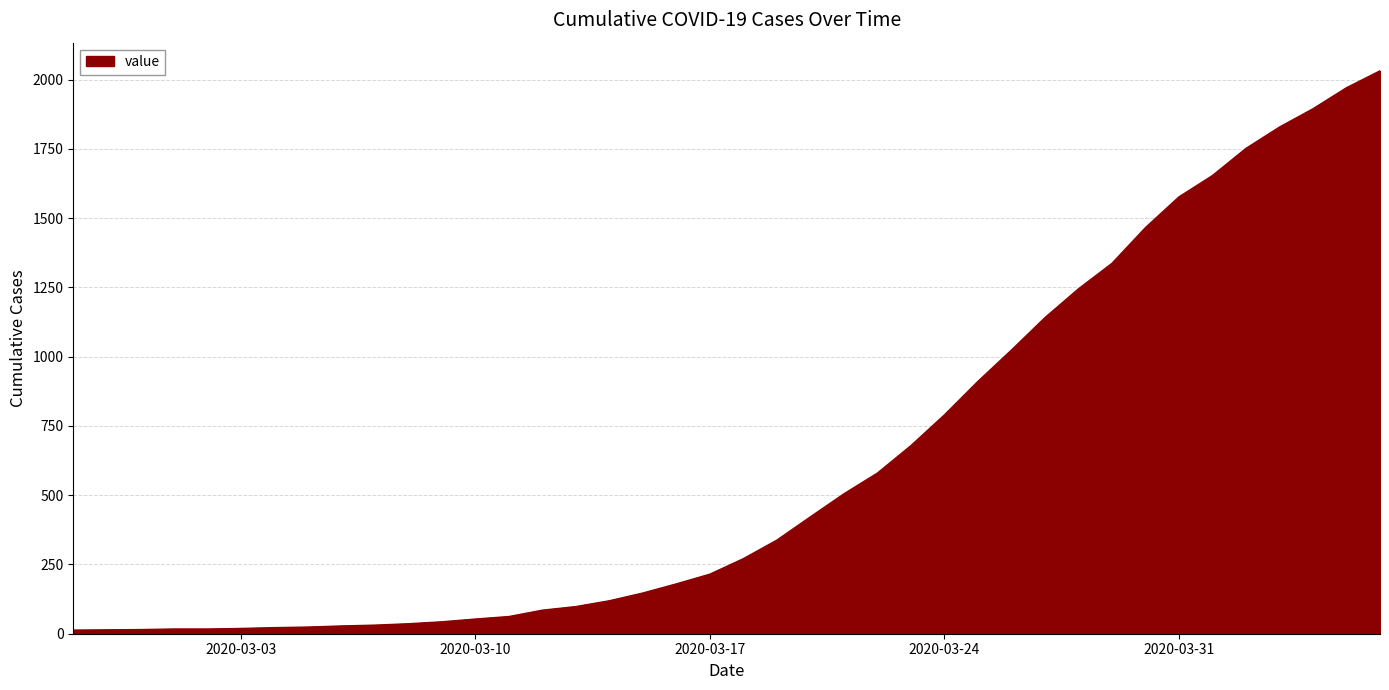

What is the difference between the maximum and minimum values?

2019